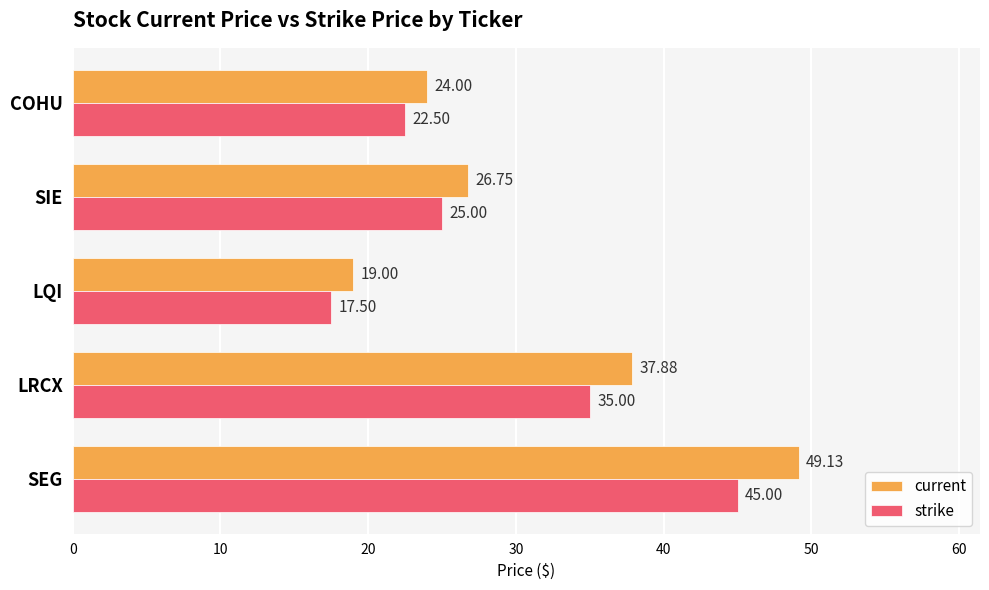

Where is current nearest to the value 34?

LRCX